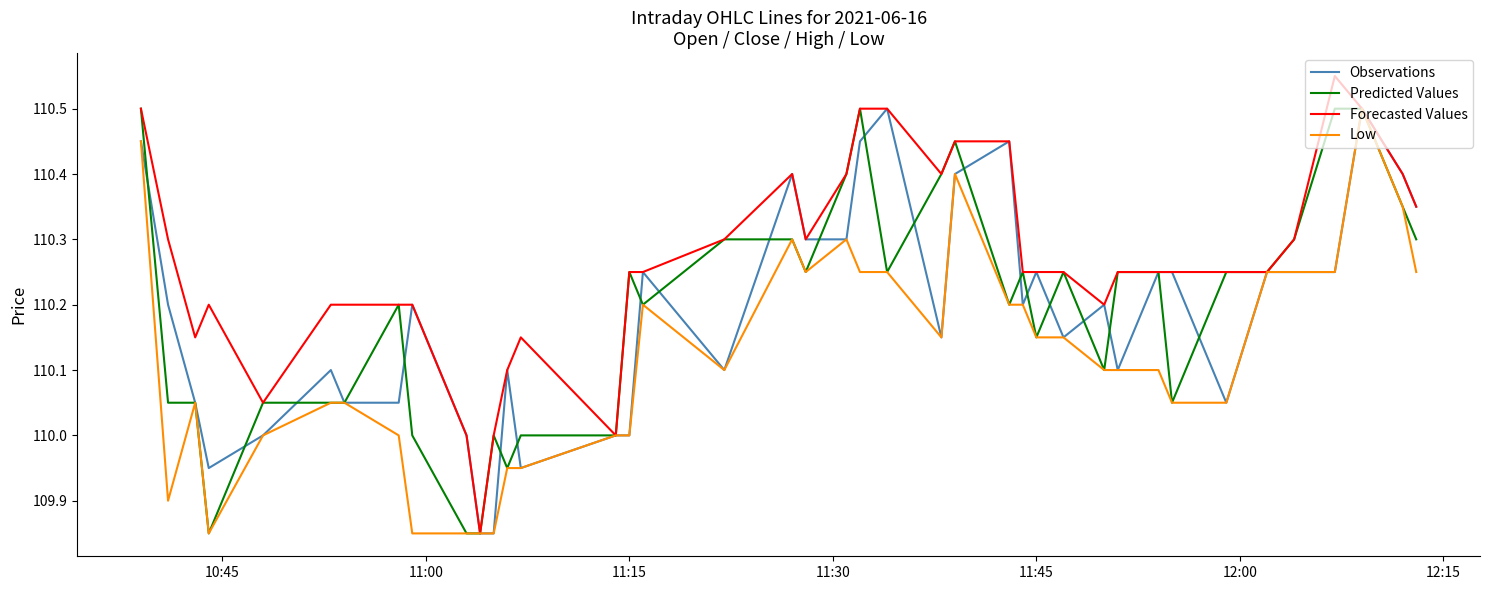

Which series has the largest total across all categories?

Forecasted Values